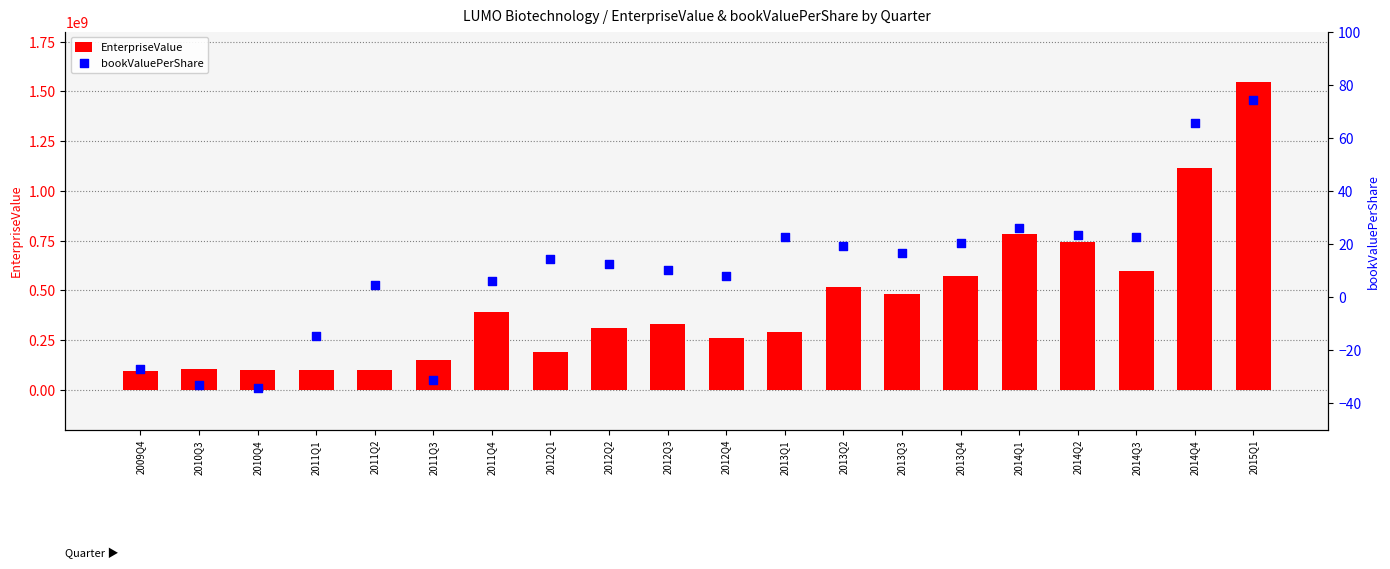

At which category is the sum across all series the highest?

2015Q1